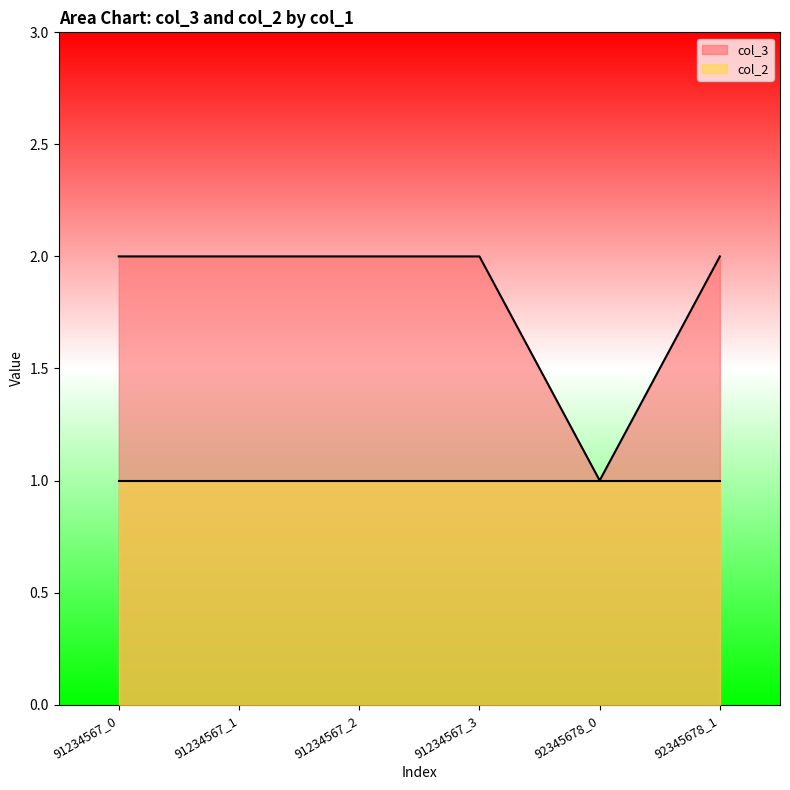

What is the minimum value shown in the chart?

1